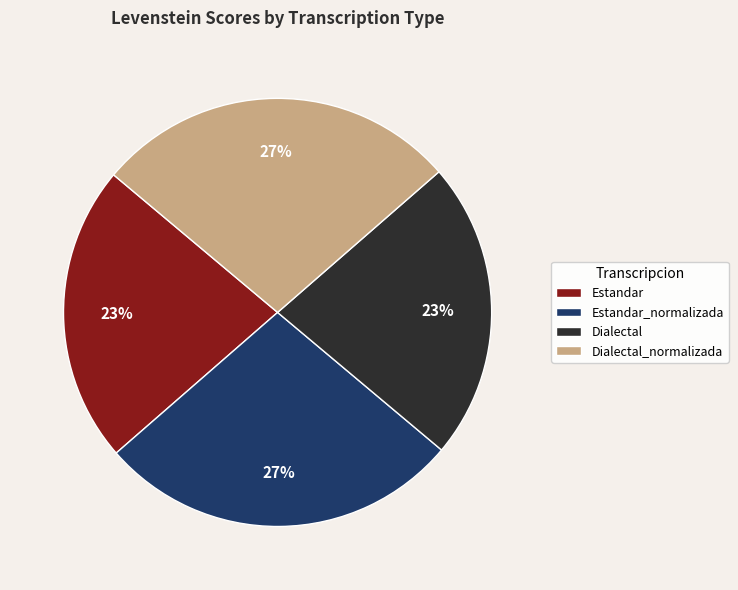

How many slices are in this pie chart?

4